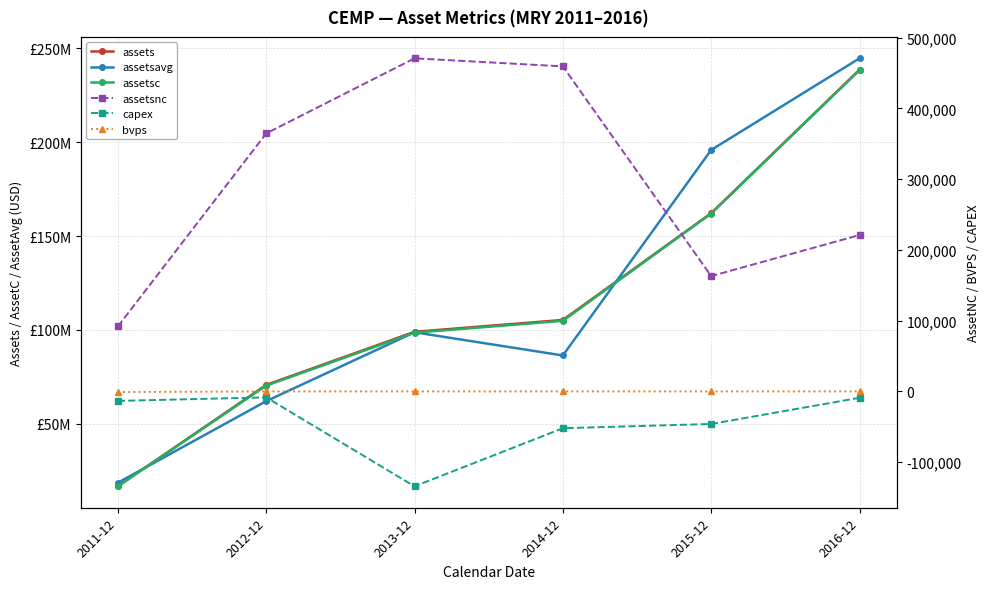

True or false: assetsavg has a value of 18696143.0 at 2011-12.

True